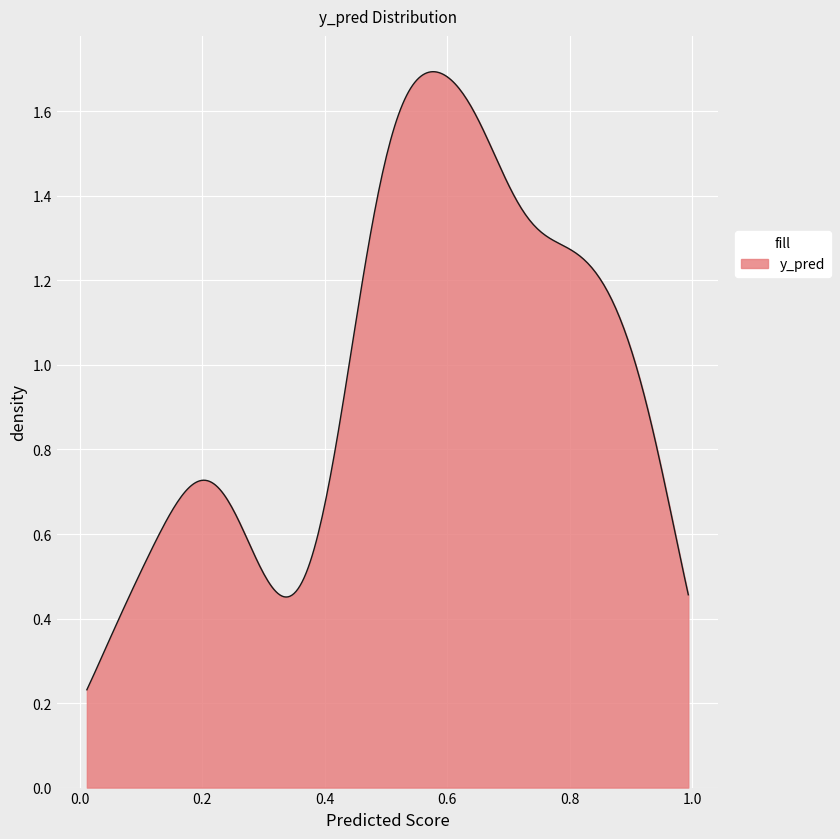

Does the chart have visible grid lines?

Yes